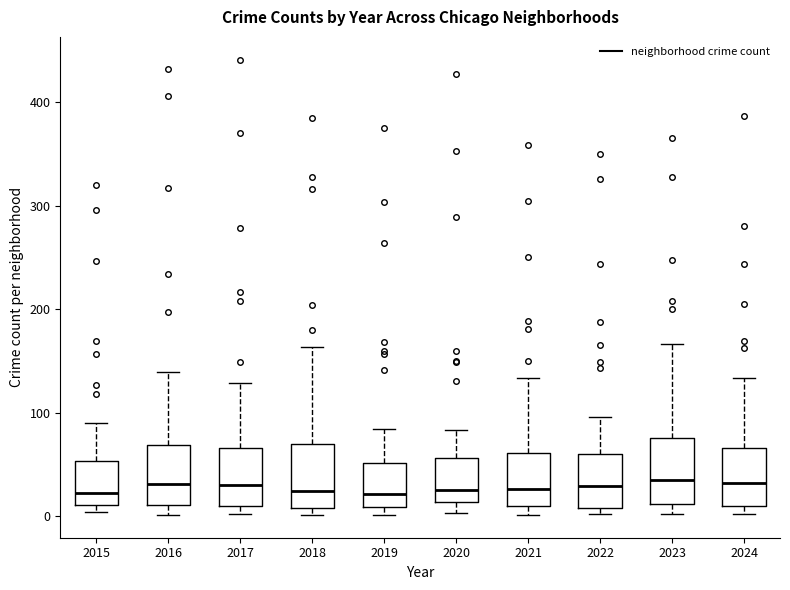

Reading left to right, read every box against the y-axis: the position of its median line, the range the box covers, and the ends of its whiskers. The values are not printed on the chart, so give them approximately, as read against the axis.

2015: median 20, box 10 to 50, whiskers 0 to 90
2016: median 30, box 10 to 70, whiskers 0 to 140
2017: median 30, box 10 to 70, whiskers 0 to 130
2018: median 20, box 10 to 70, whiskers 0 to 160
2019: median 20, box 10 to 50, whiskers 0 to 80
2020: median 30, box 10 to 60, whiskers 0 to 80
2021: median 30, box 10 to 60, whiskers 0 to 130
2022: median 30, box 10 to 60, whiskers 0 to 100
2023: median 30, box 10 to 80, whiskers 0 to 170
2024: median 30, box 10 to 70, whiskers 0 to 130